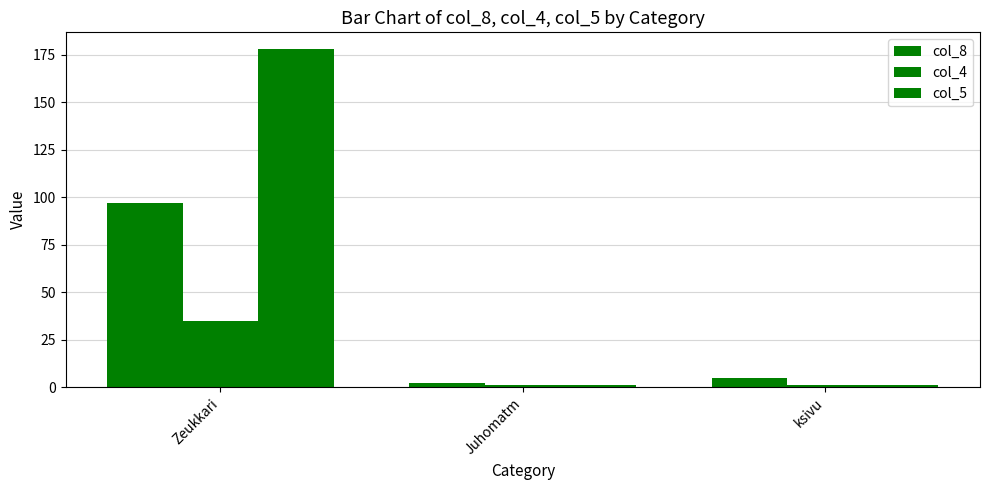

What is the minimum value for col_5?

1